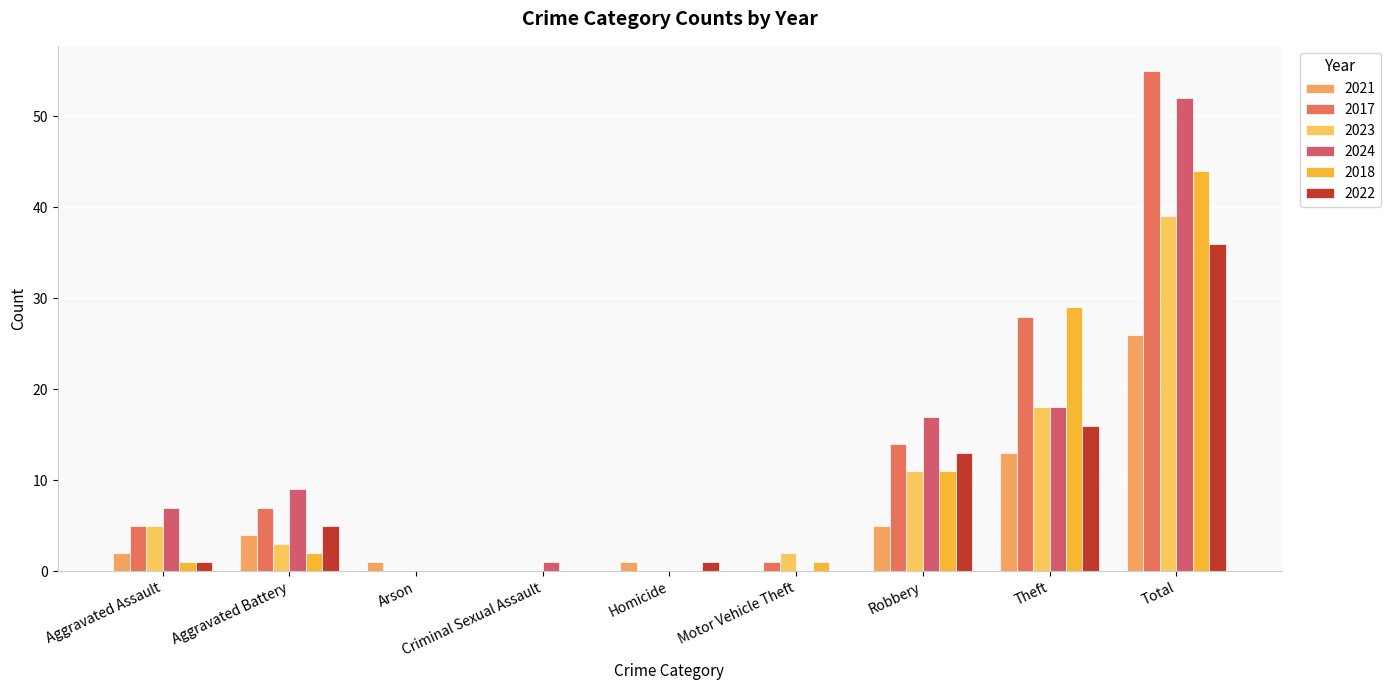

Between Homicide and Theft, which series saw the biggest shift?

2018